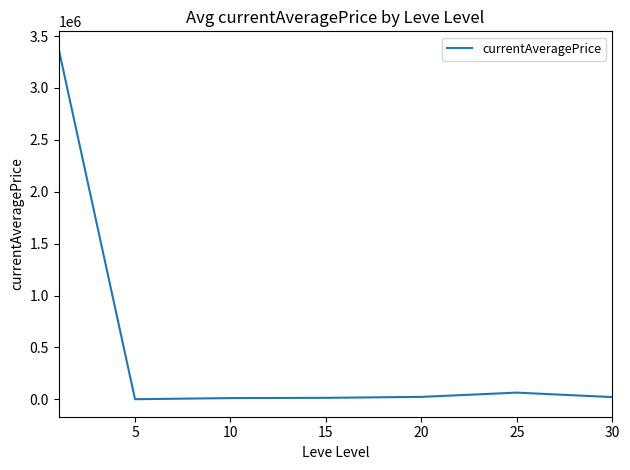

True or false: there are more than 2 points higher than both neighbors.

False